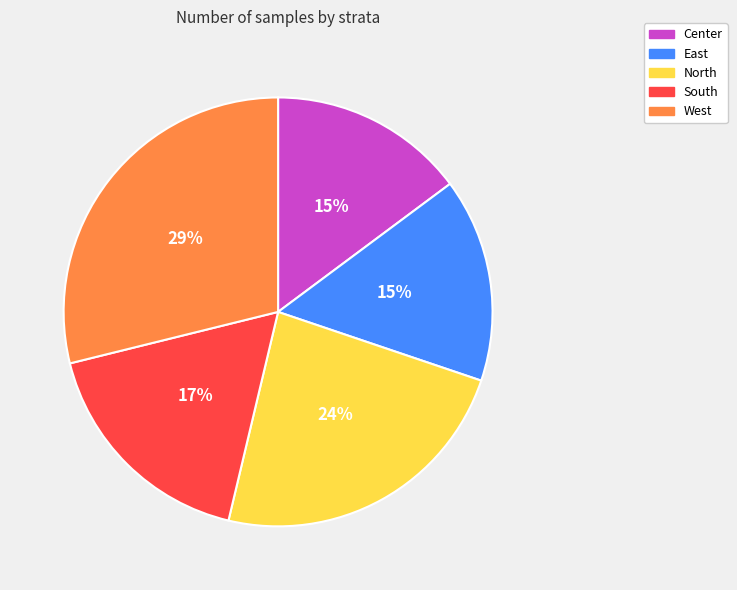

To the nearest percent, what is the average slice percentage?

20%